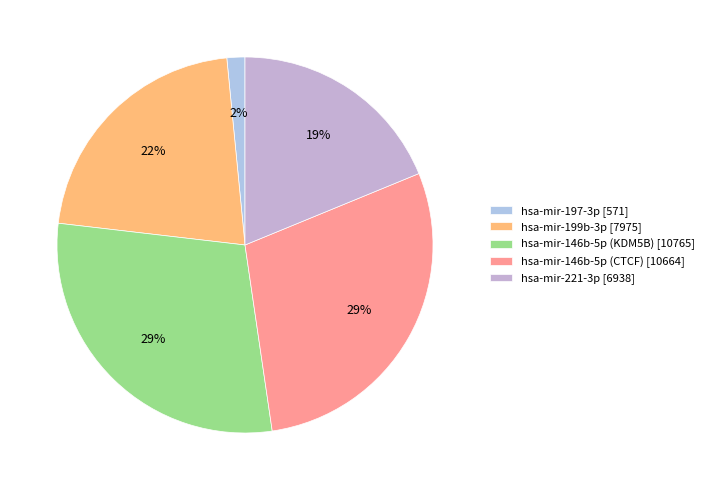

Count the number of slices in the pie.

5